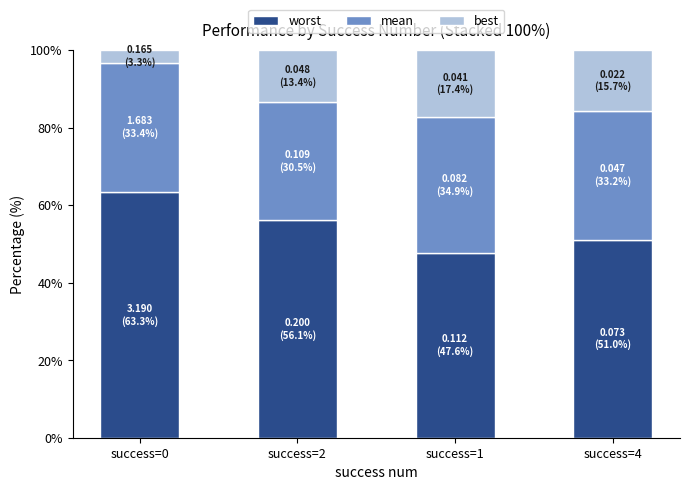

Reading left to right, transcribe the values for worst.

success=0=63.3	success=2=56.1	success=1=47.6	success=4=51.0